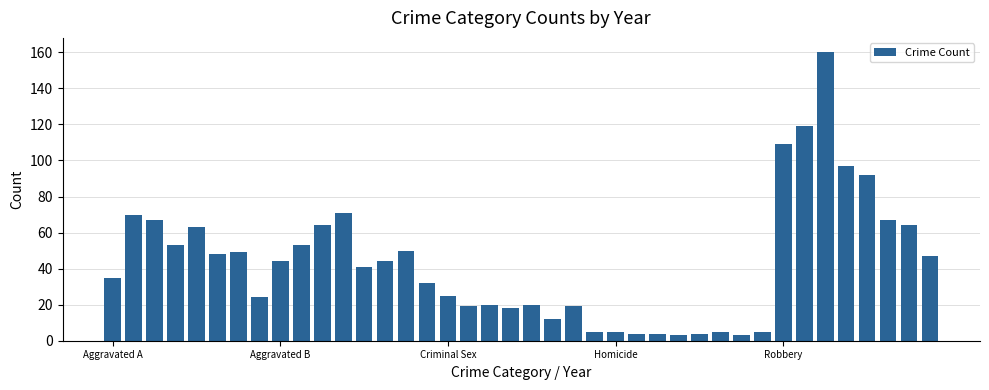

What is the minimum value shown in the chart?

3